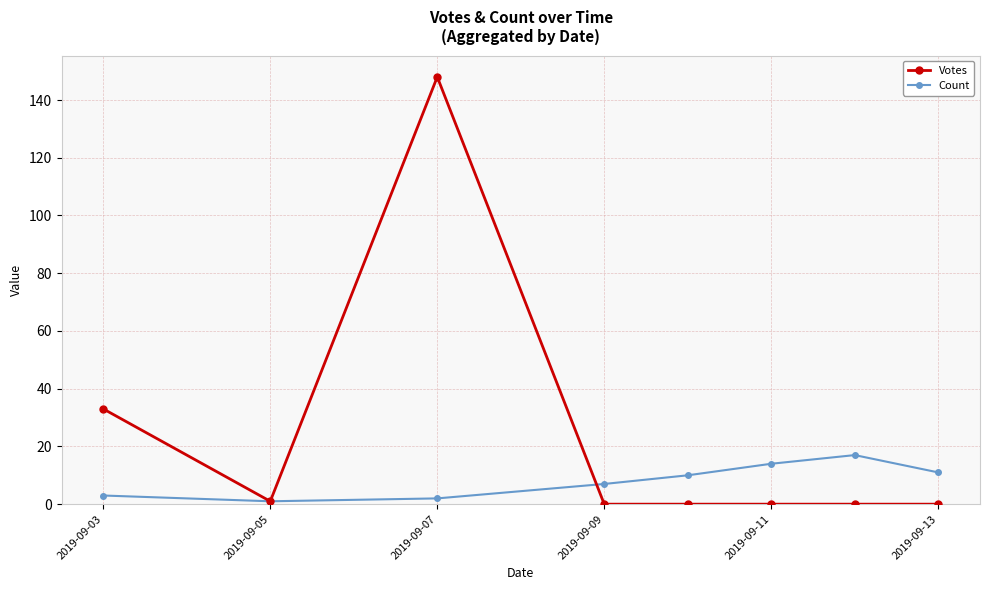

What is the difference between the maximum and minimum values in the Count series?

16